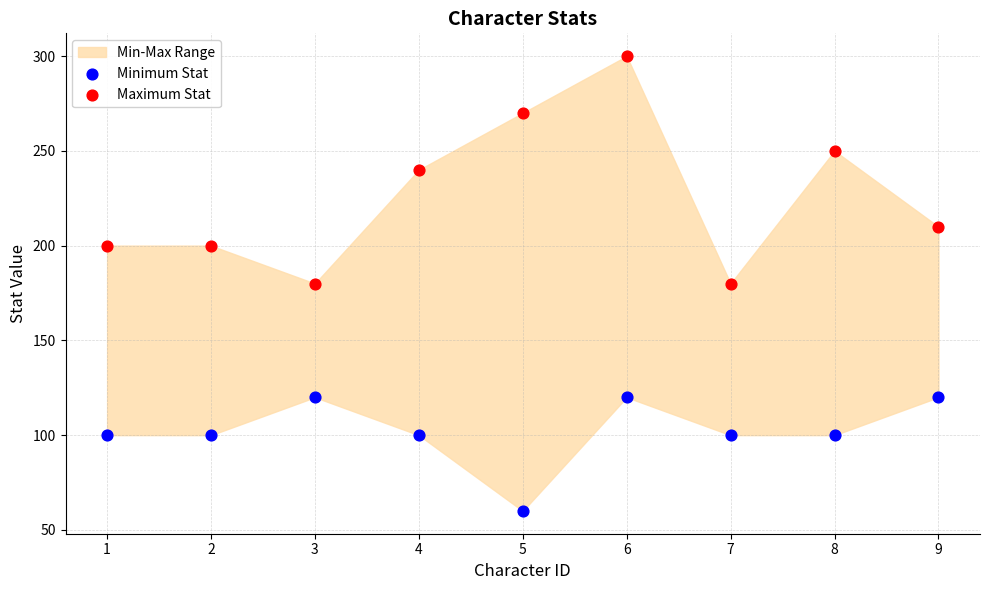

Which series contains the lowest Y value?

Minimum Stat